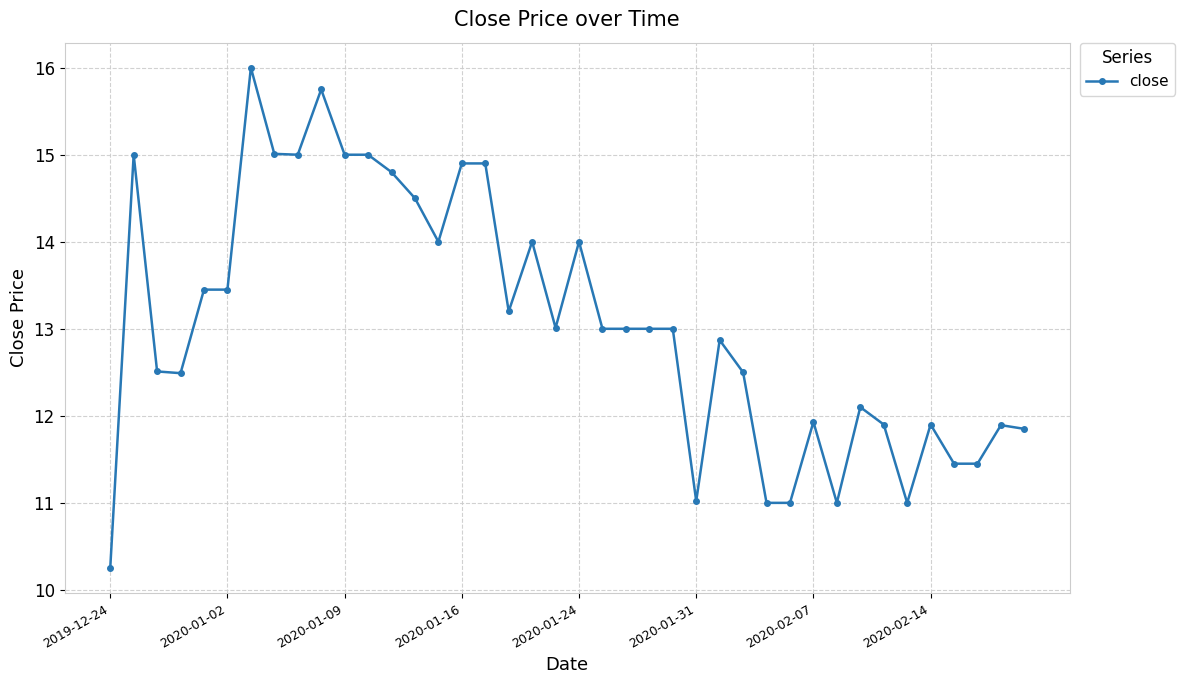

What is the greatest value displayed?

16.0